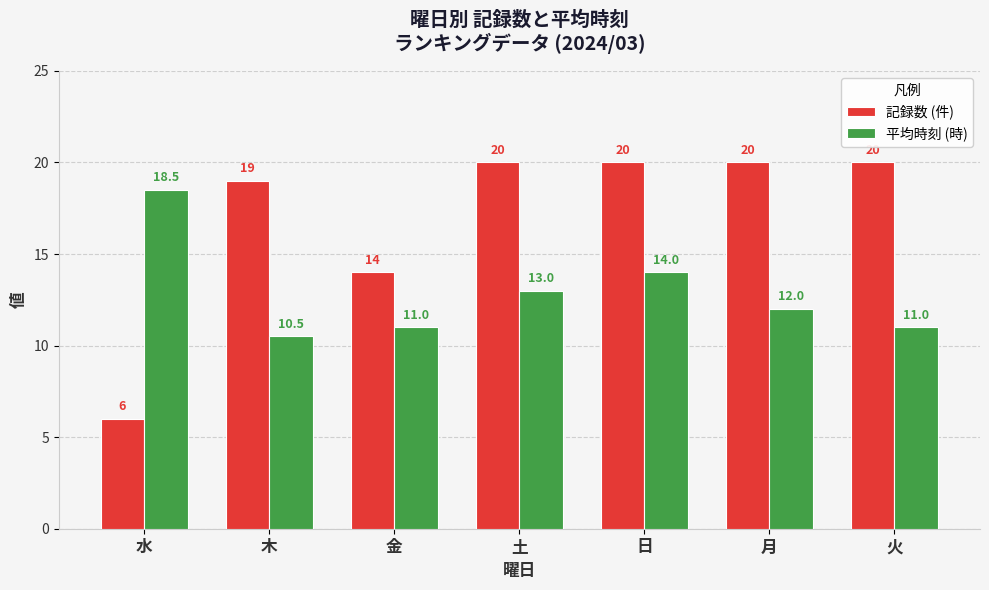

What position from the left is 月?

6